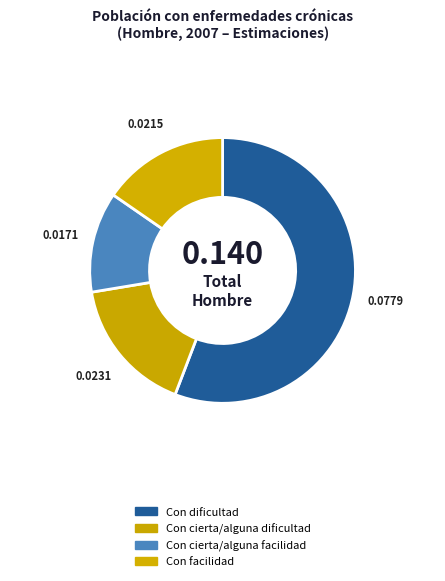

How many segments does this pie chart have?

4